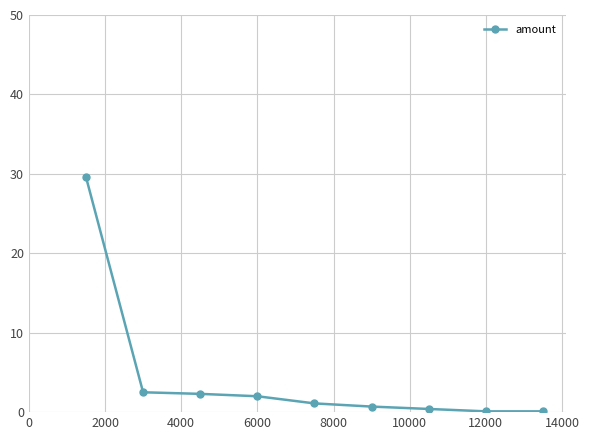

How many lines are shown in the chart?

1